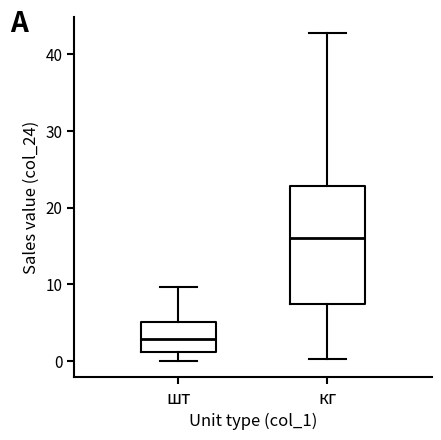

Reading left to right, transcribe this box plot: for each box, give where its median line is, the range the box spans, and where its two whiskers end, as read against the y-axis. The values are not printed on the chart, so give them approximately, as read against the axis.

шт: median 3, box 1 to 5, whiskers 0 to 10
кг: median 16, box 7 to 23, whiskers 0 to 43